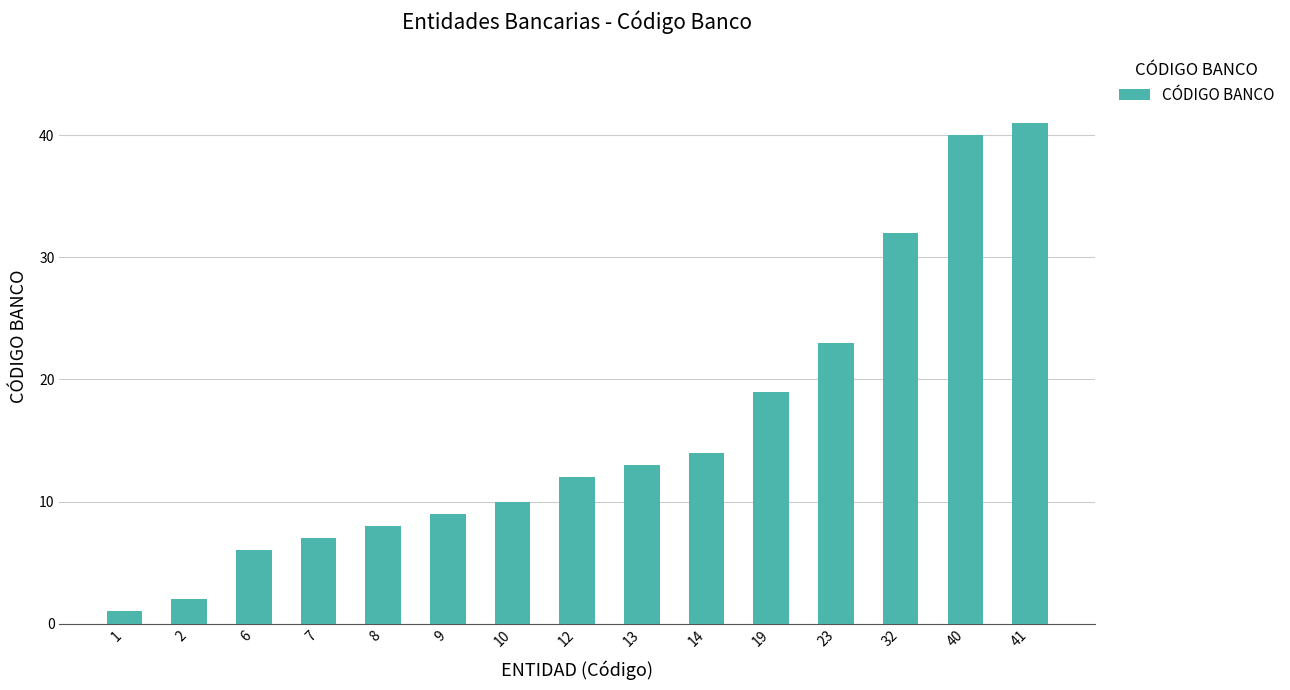

What is the maximum value shown in the chart?

41